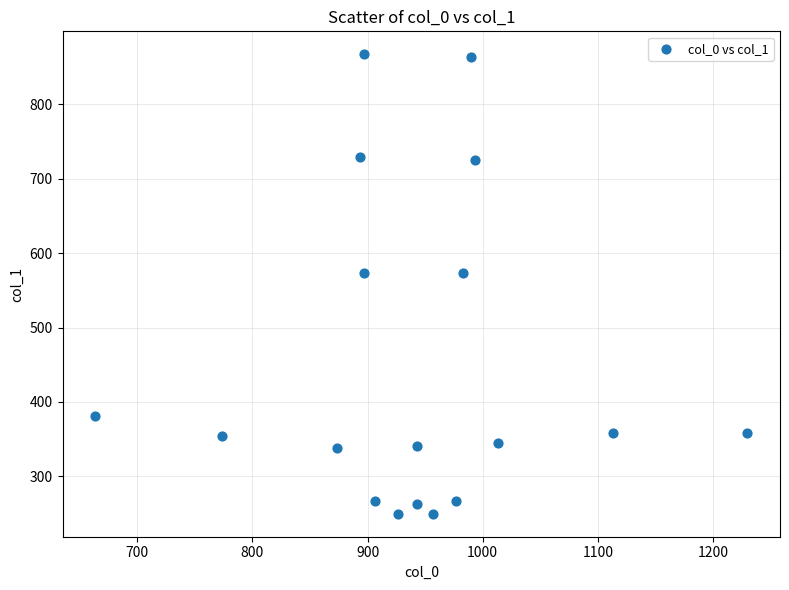

What is the range of X values (max minus min)?

566.7